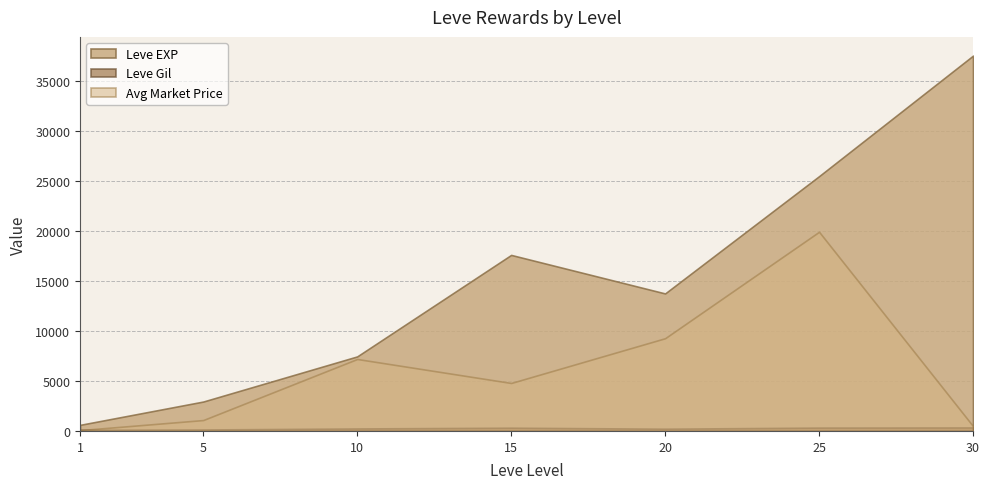

How many categories are shown in the chart?

7